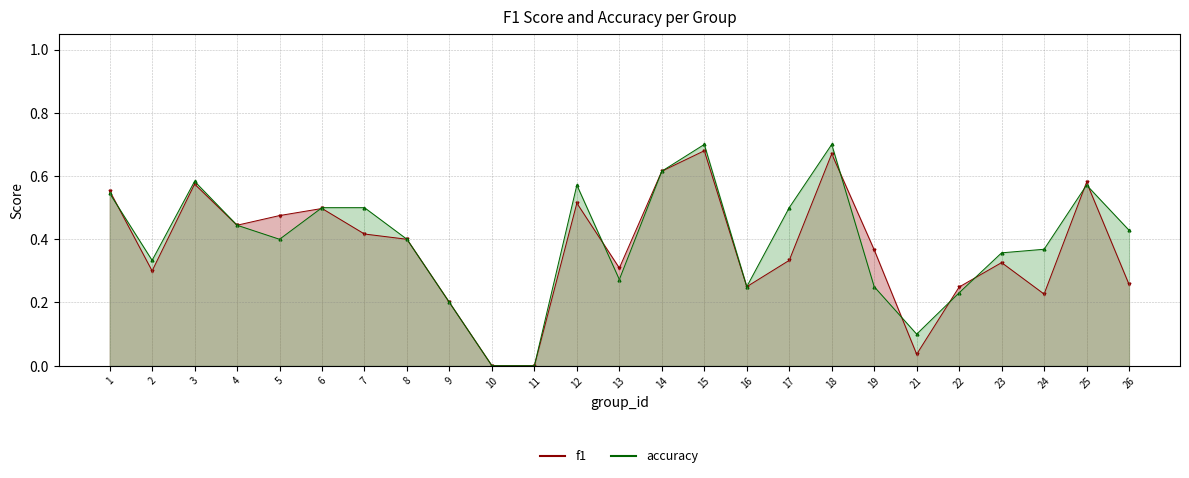

What is the maximum value for f1?

0.7